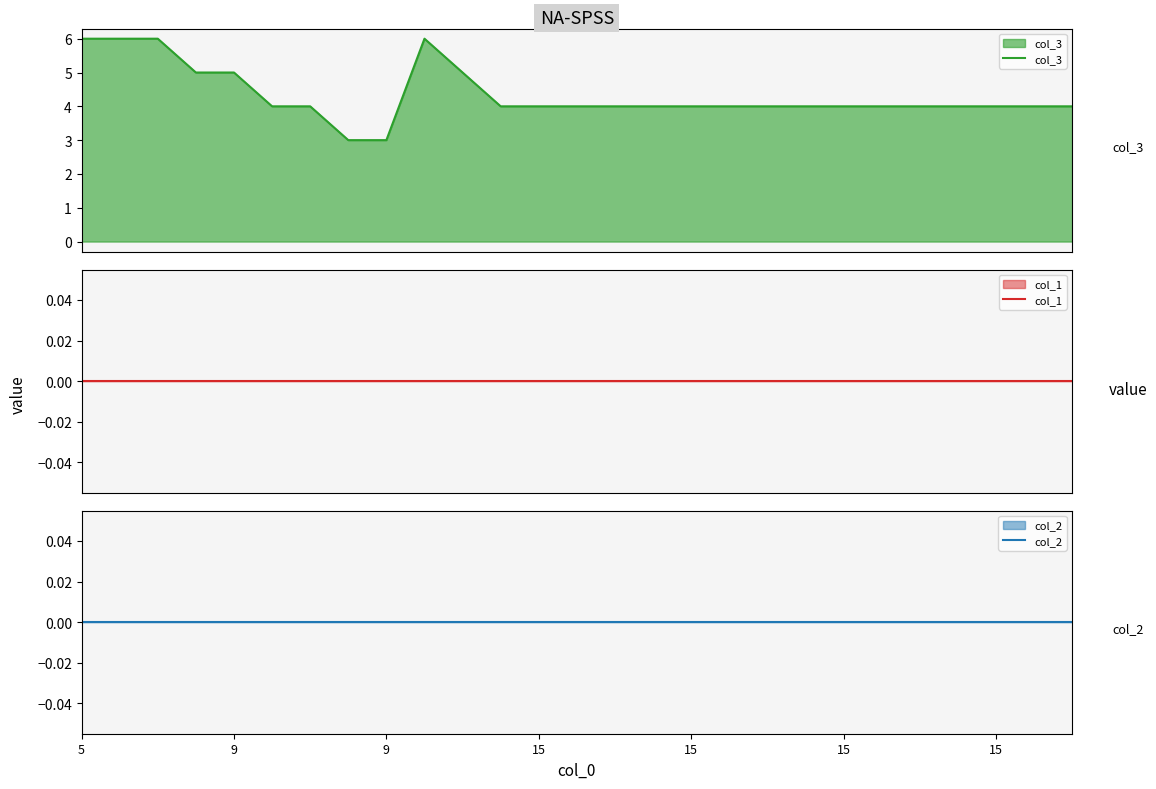

How many categories are shown in the chart?

27